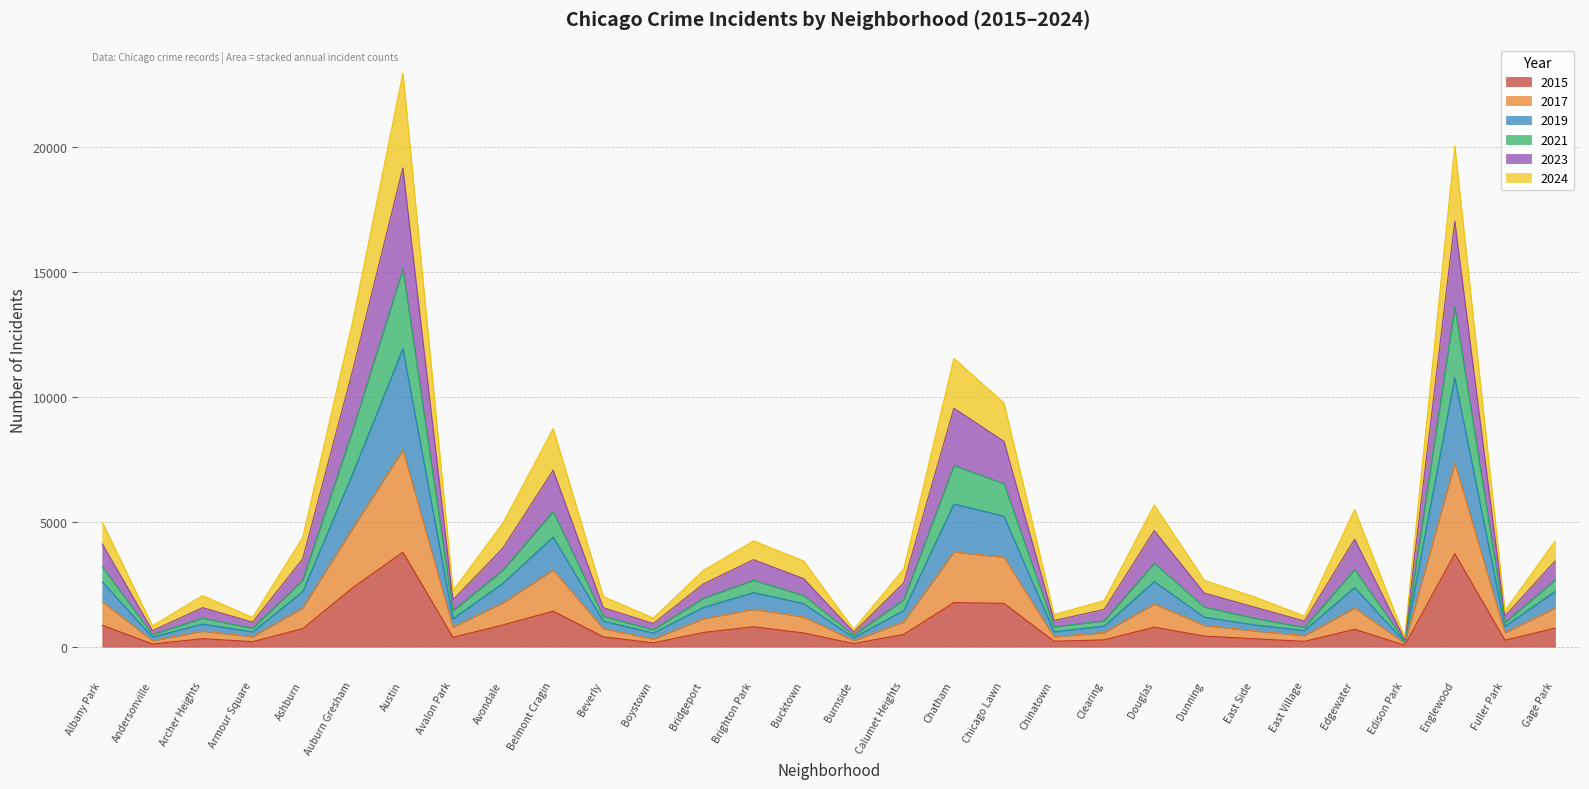

The 2015 series shows 3008 at Chatham. True or false?

False